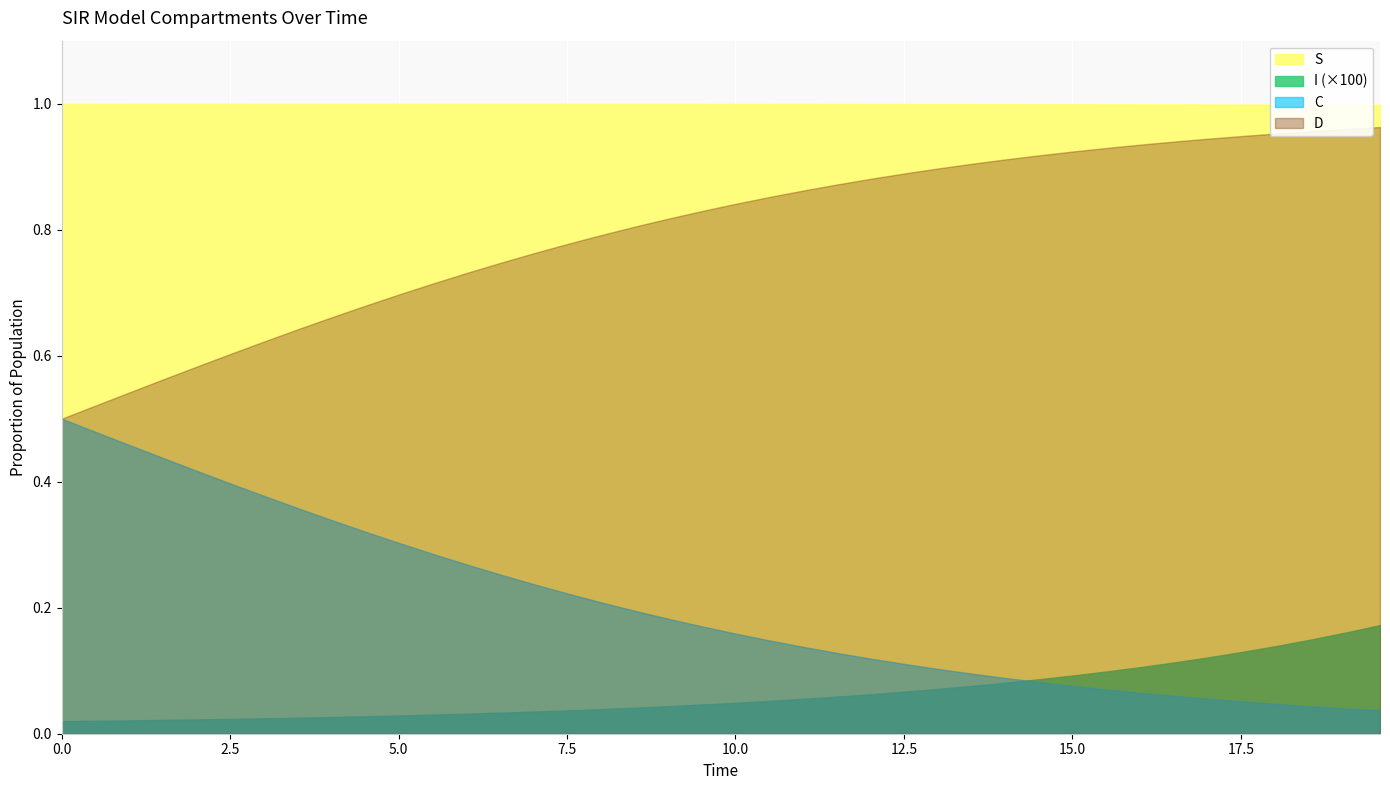

True or false: S has a value of 0.4 at 2.

False